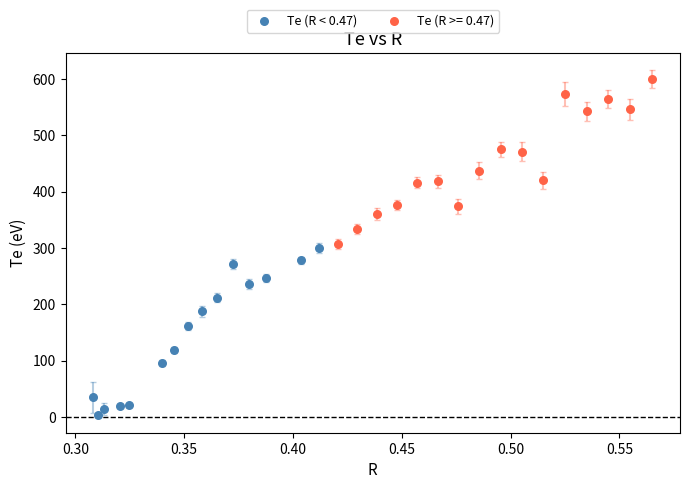

Which series reaches the minimum Y coordinate?

Te (R < 0.47)